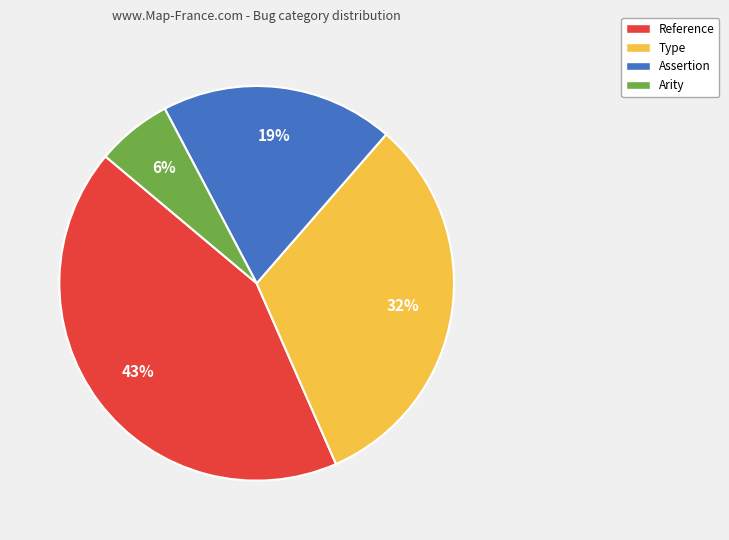

Between Type and Assertion, which is larger?

Type